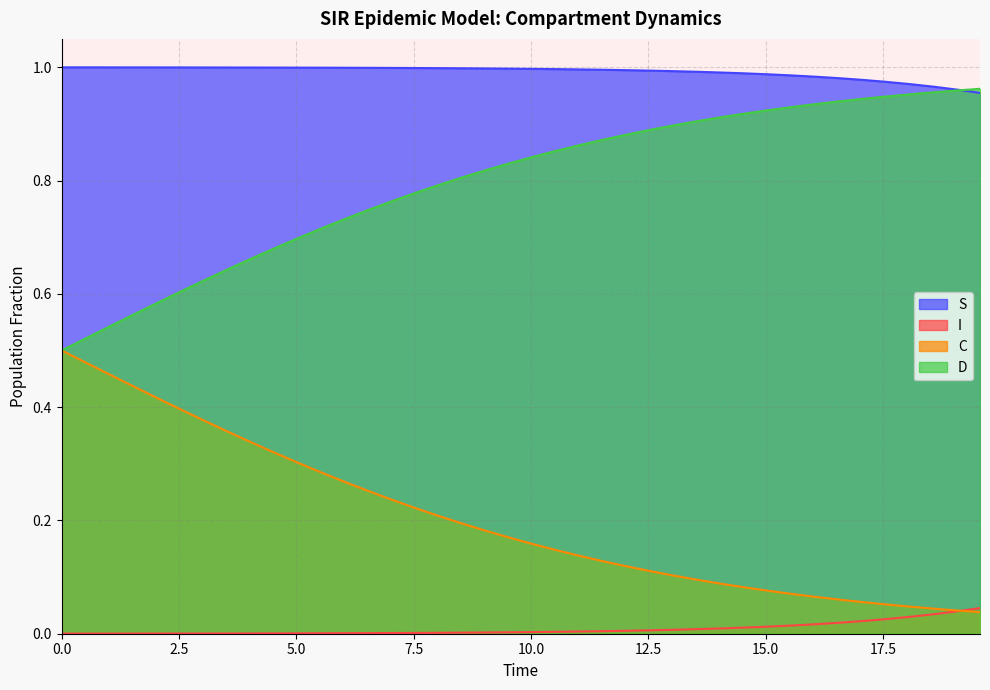

Between 21 and 23, which series saw the biggest shift?

C